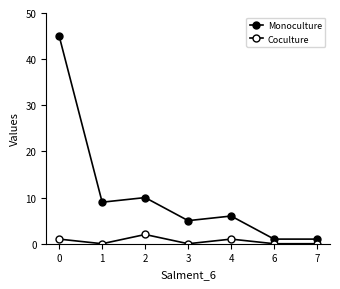

Is it true that Coculture equals -1 at 1?

False